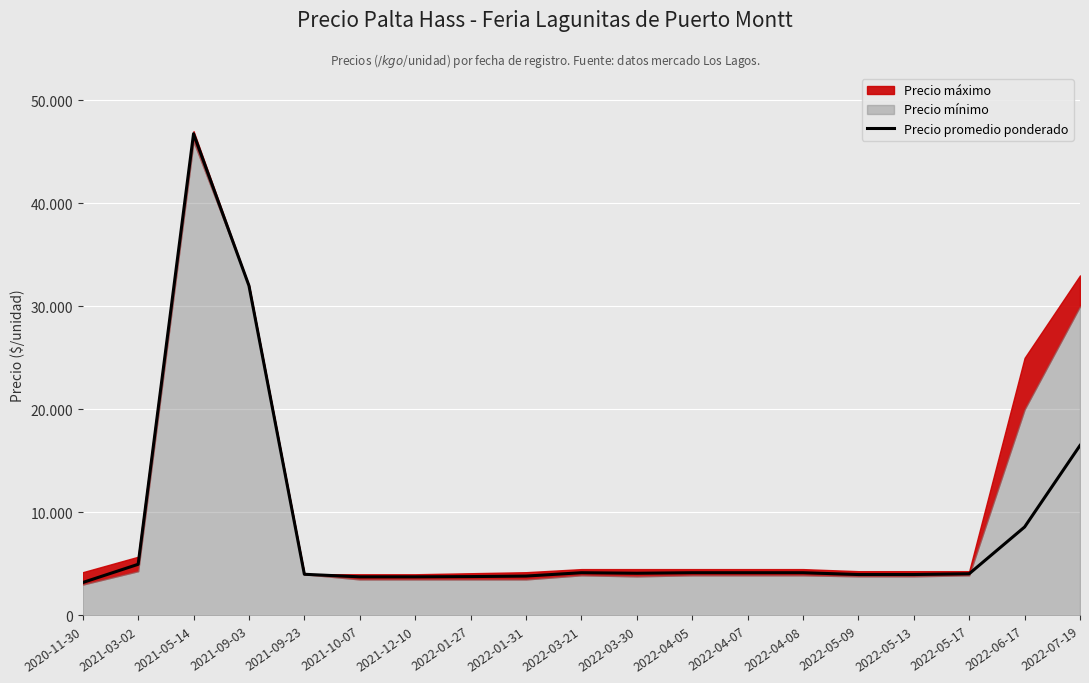

At which category does the data reach its first local peak?

2021-05-14